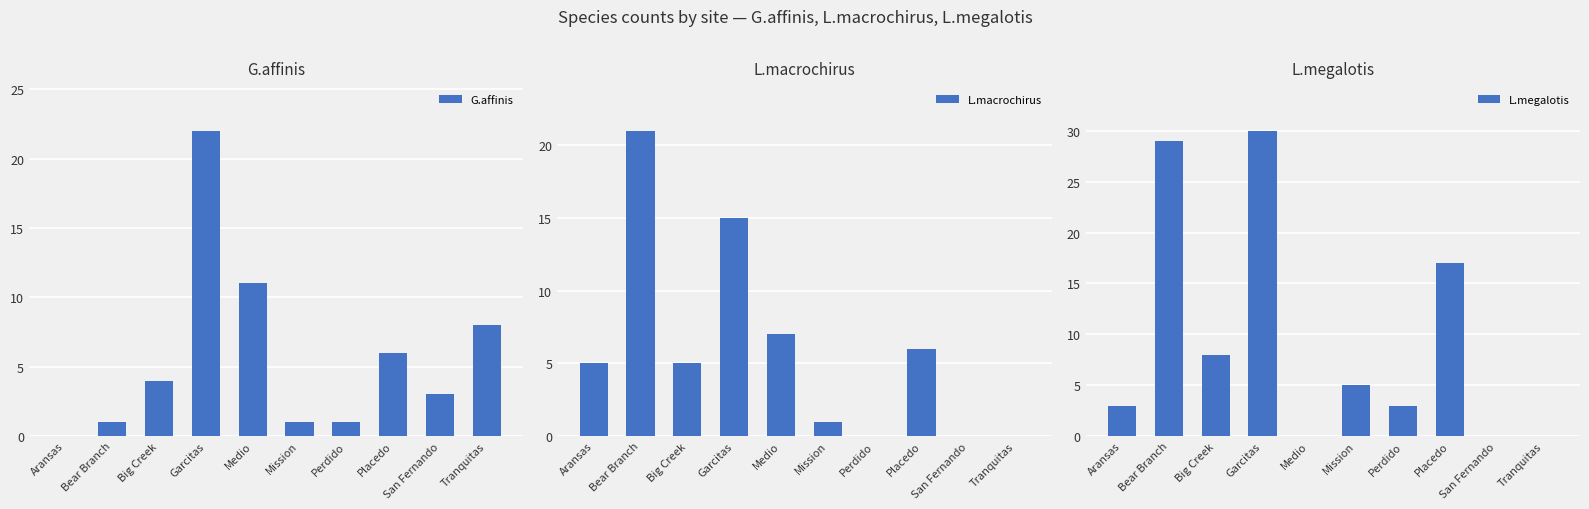

What is the total value across all series at Medio?

18